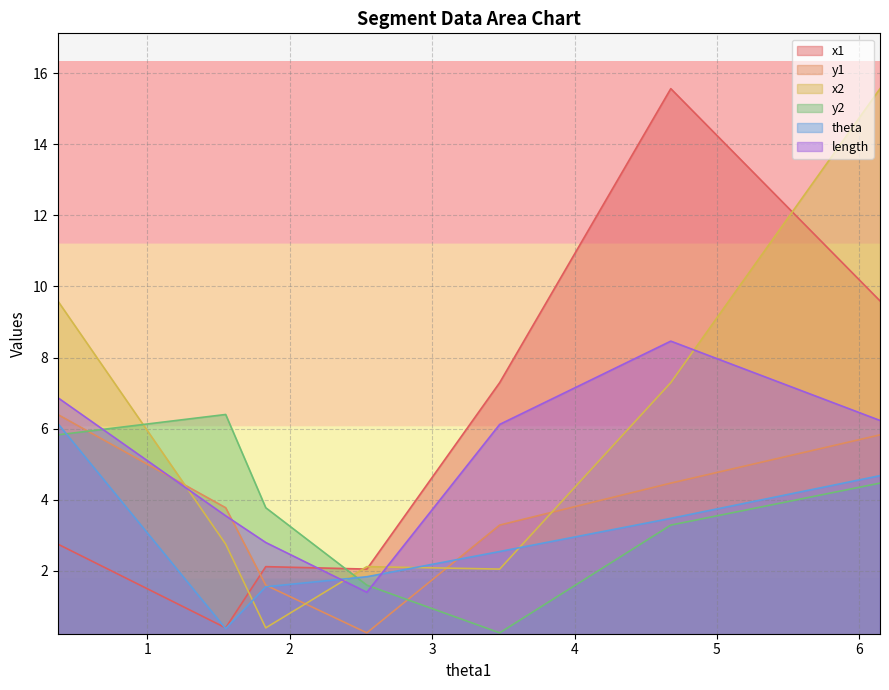

How many interior local valleys does the theta series have?

1